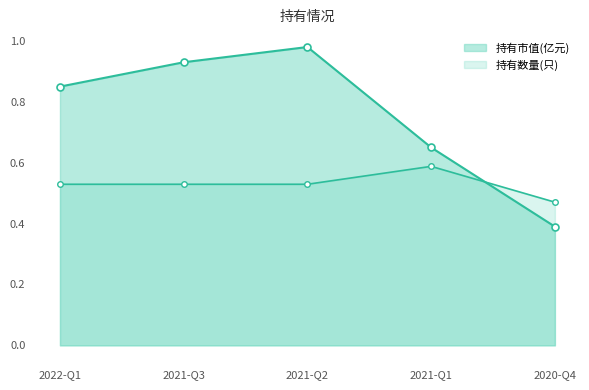

Which label corresponds to the largest value in the chart?

2021-Q2